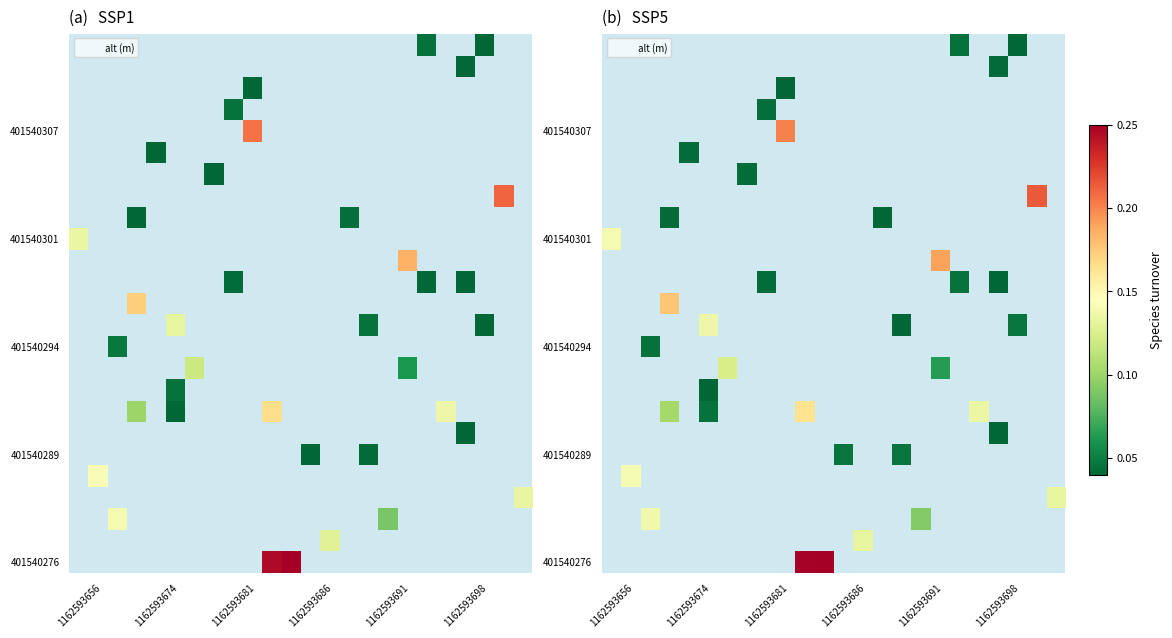

What is the greatest value displayed?

0.3